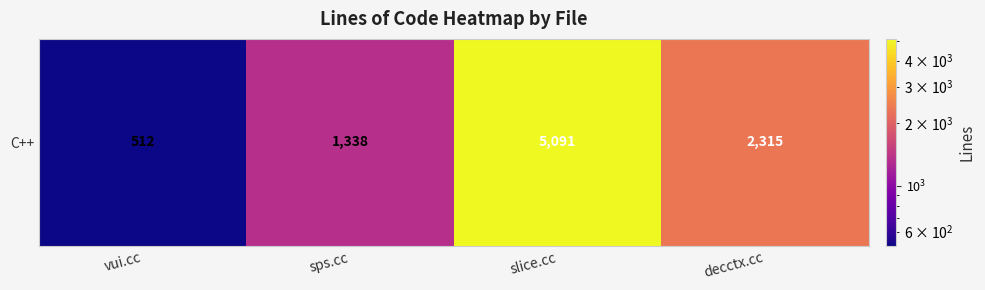

Count the values in the range 1338 to 5091.

3